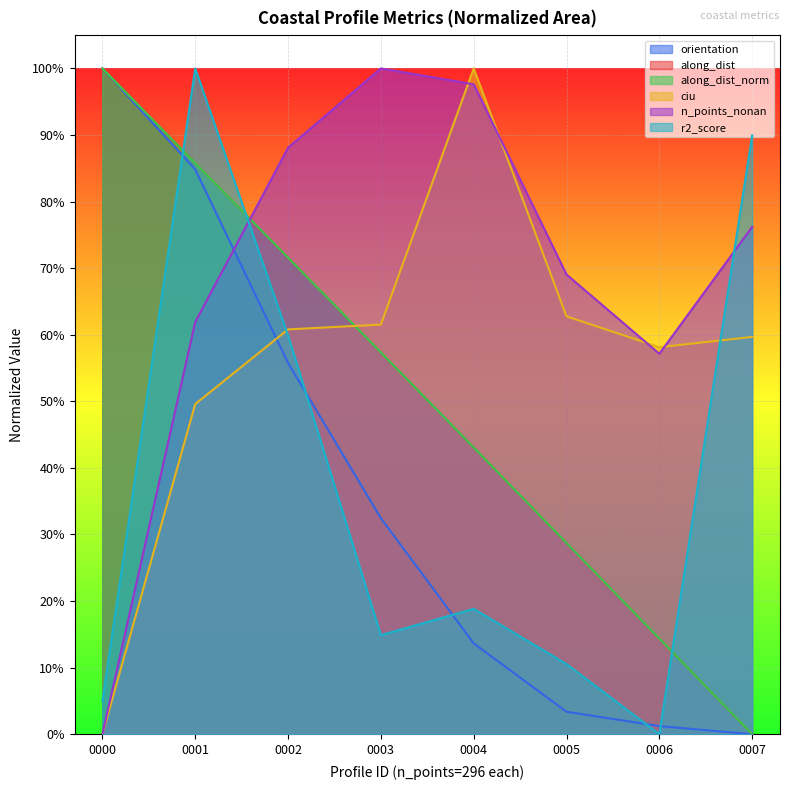

Is the value of along_dist_norm at 0007 greater than the value of along_dist at 0002?

No